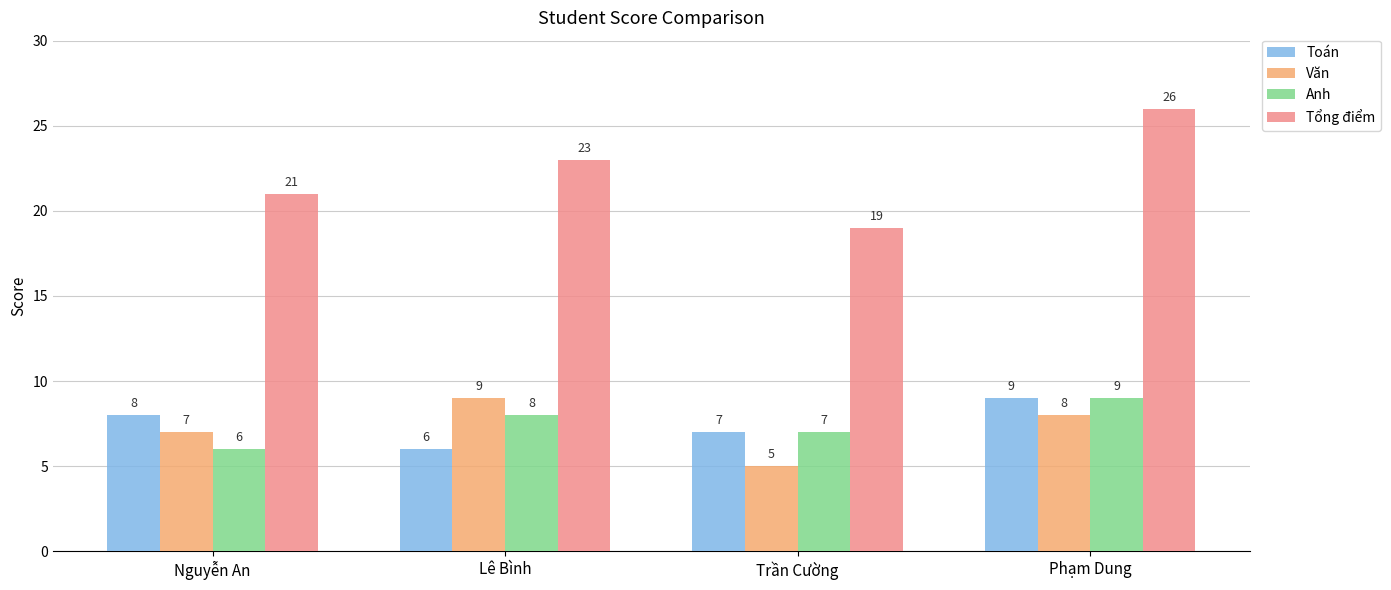

What are all the series names shown in the legend?

Toán, Văn, Anh, Tổng điểm